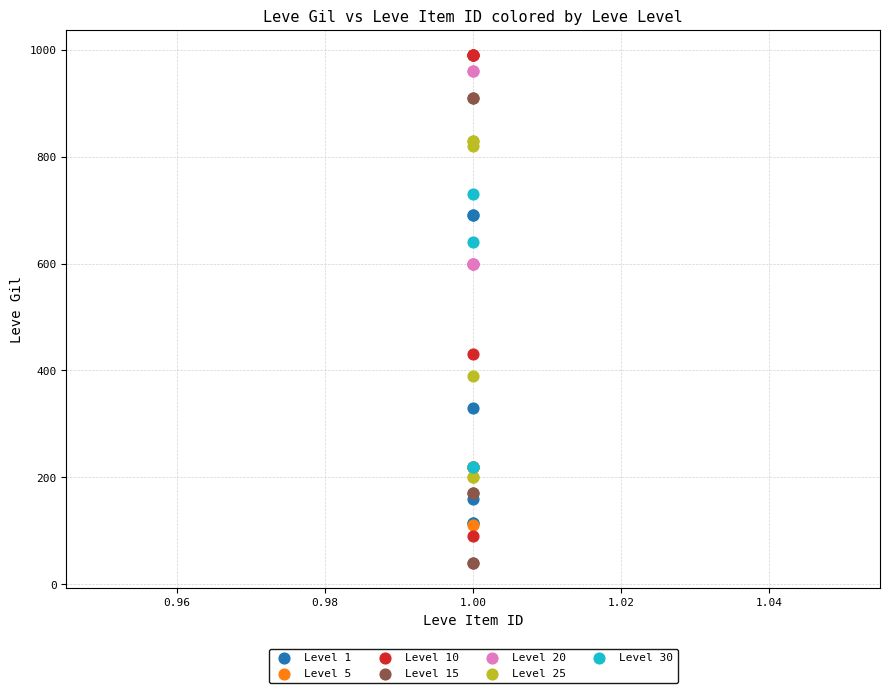

Which series reaches the minimum Y coordinate?

Level 15